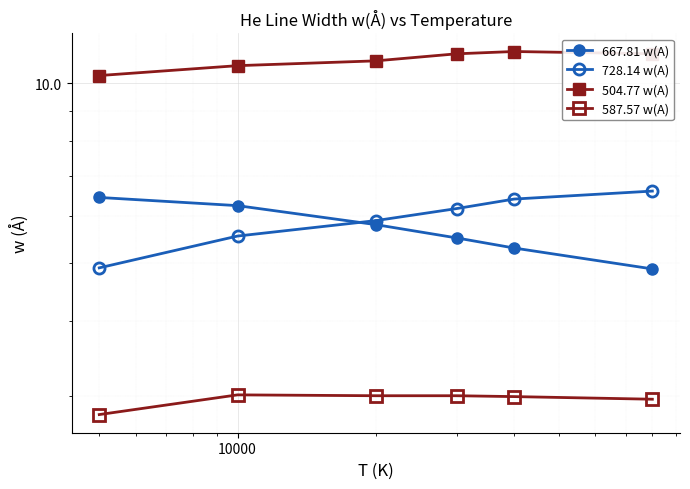

Is the value of 587.57 w(A) at 5 greater than the value of 728.14 w(A) at 5?

No